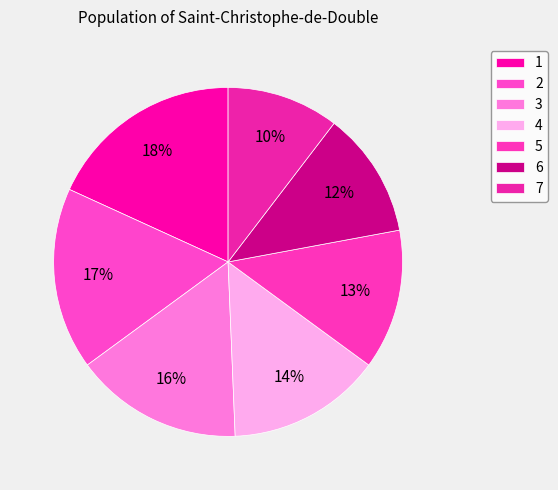

Which category has the smallest portion of the pie?

7